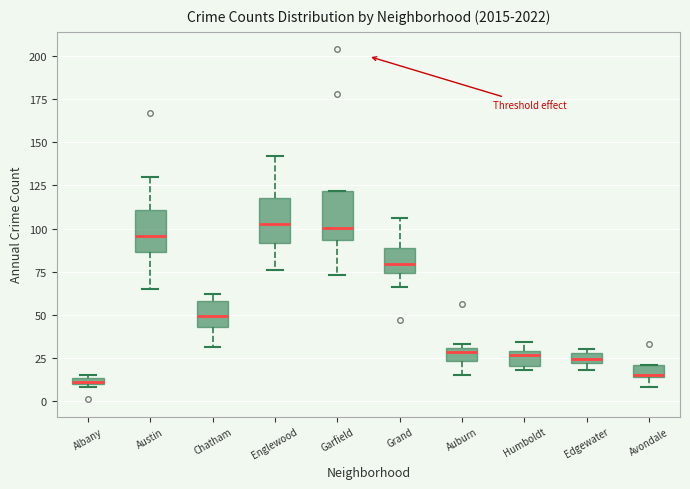

Where does the median line of the box for Garfield sit on the y-axis? The values are not printed on the chart, so give them approximately, as read against the axis.

100